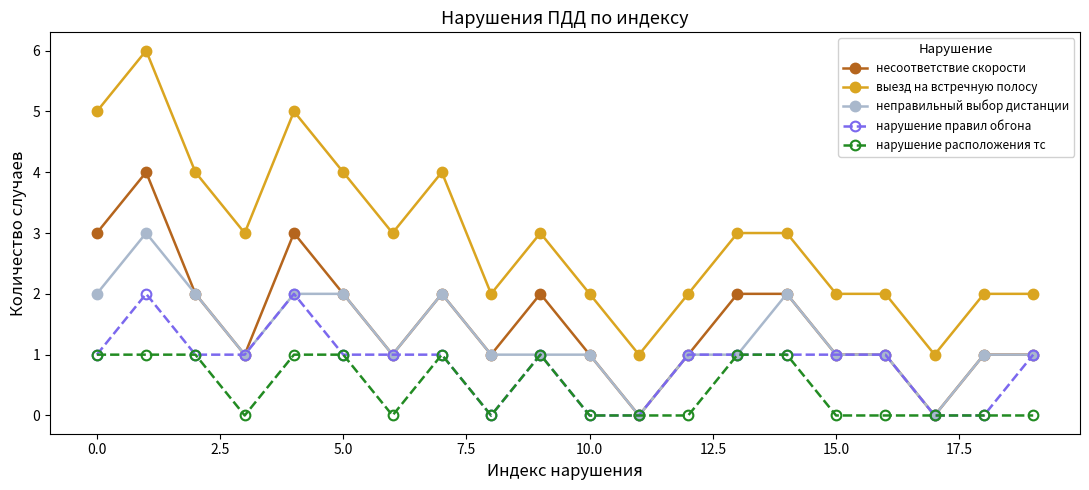

What are all the series names shown in the legend?

несоответствие скорости, выезд на встречную полосу, неправильный выбор дистанции, нарушение правил обгона, нарушение расположения тс